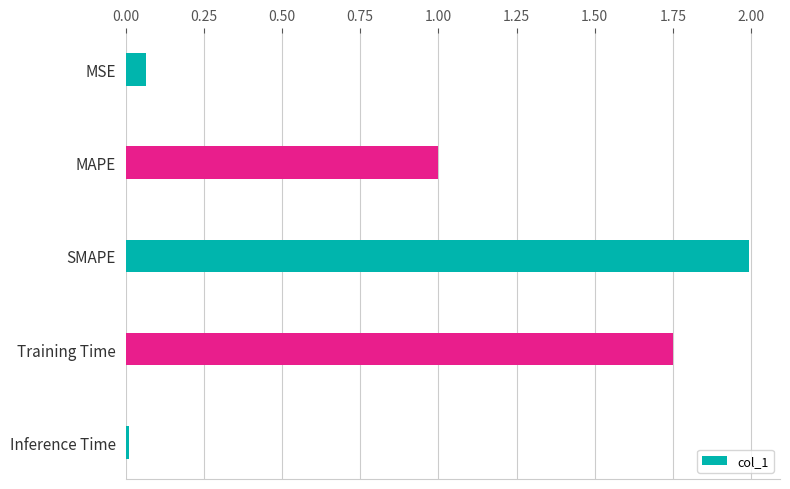

Are the bars horizontal?

Yes